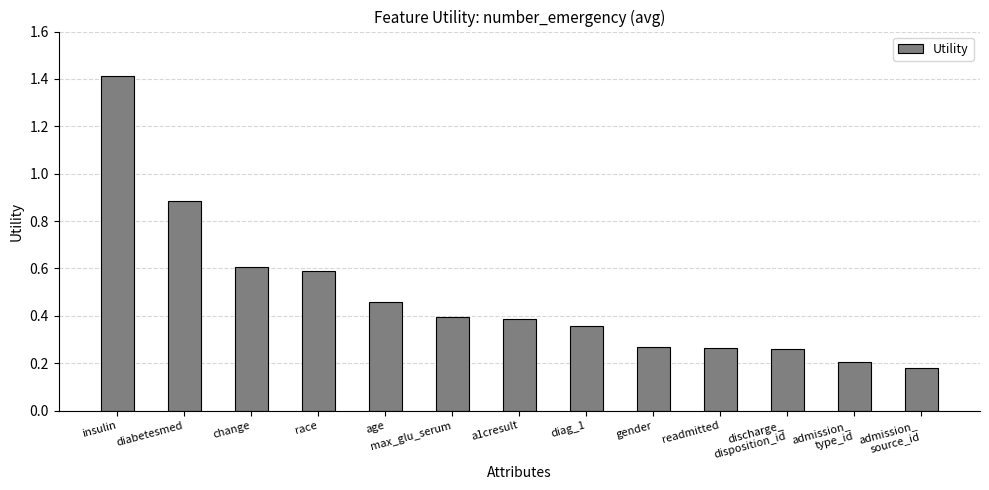

How many bars are there in total?

13